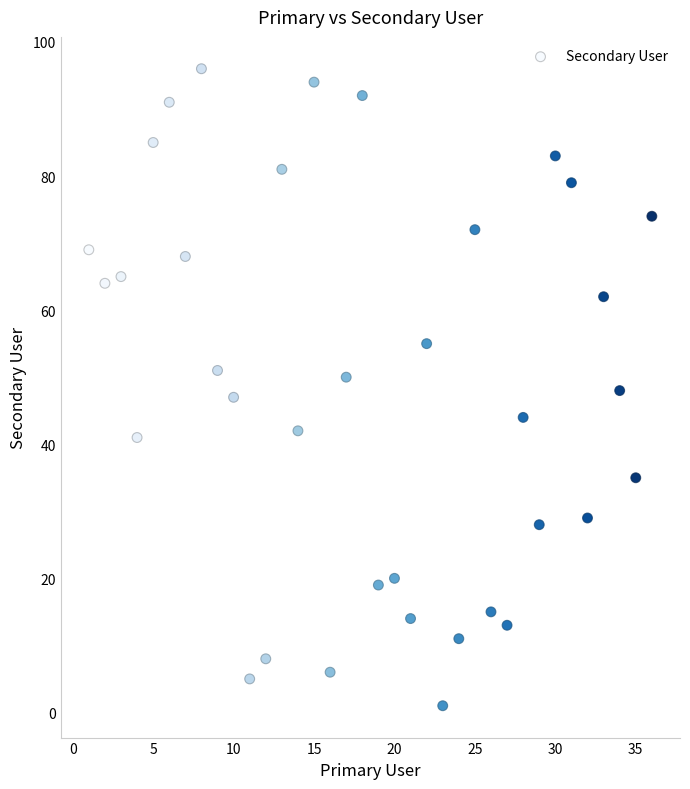

What is the range of Y values (max minus min)?

95